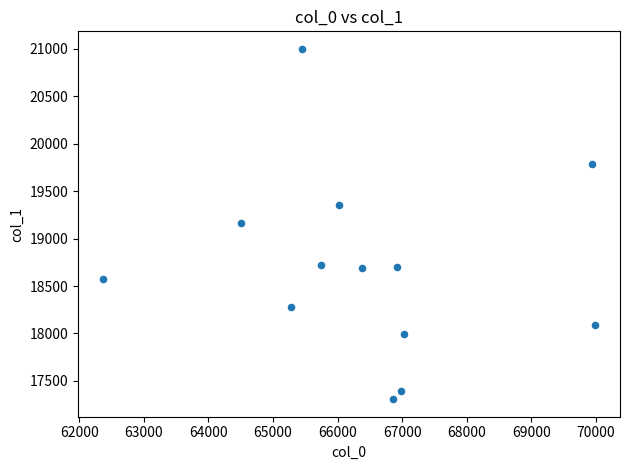

What is the range of Y values (max minus min)?

3693.2